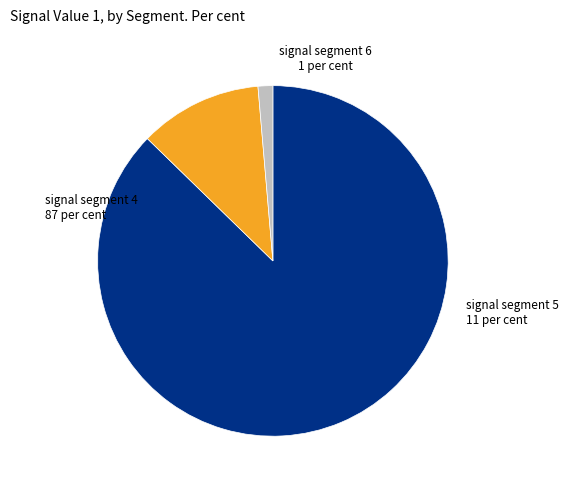

Which category has the smallest portion of the pie?

signal segment 6